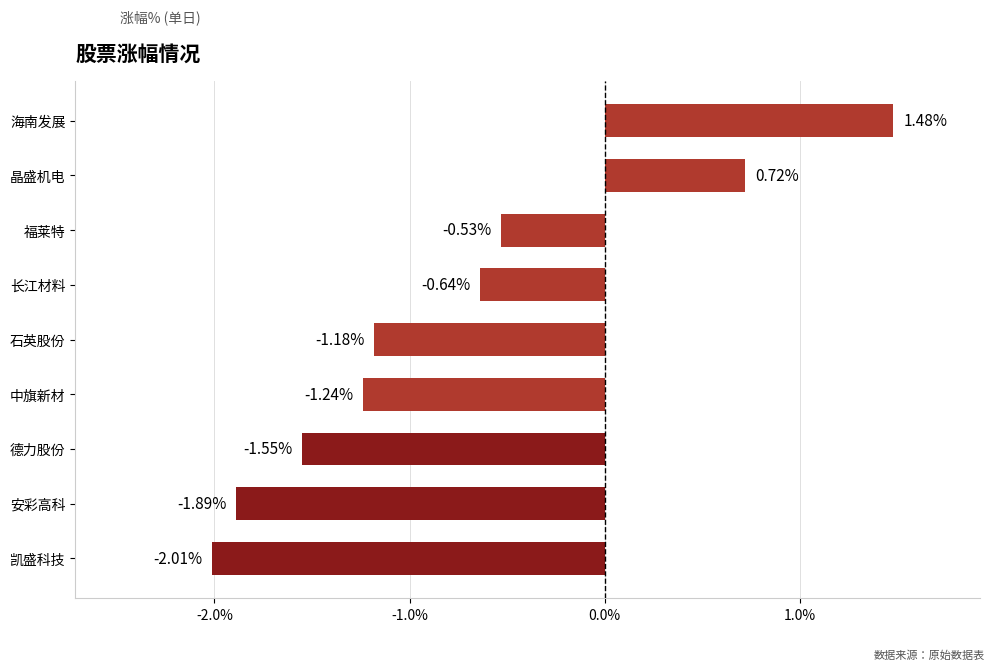

List the labels in order of value, smallest first.

凯盛科技, 安彩高科, 德力股份, 中旗新材, 石英股份, 长江材料, 福莱特, 晶盛机电, 海南发展